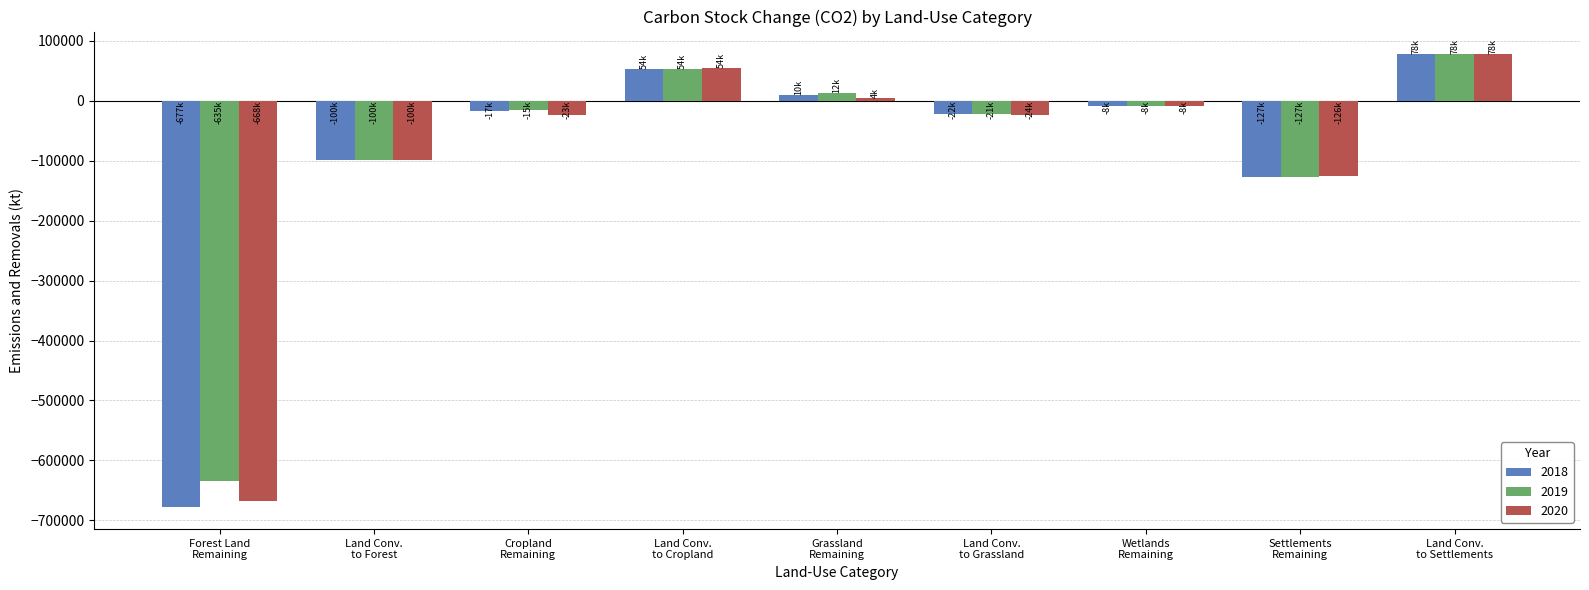

What is the minimum value shown in the chart?

-677101